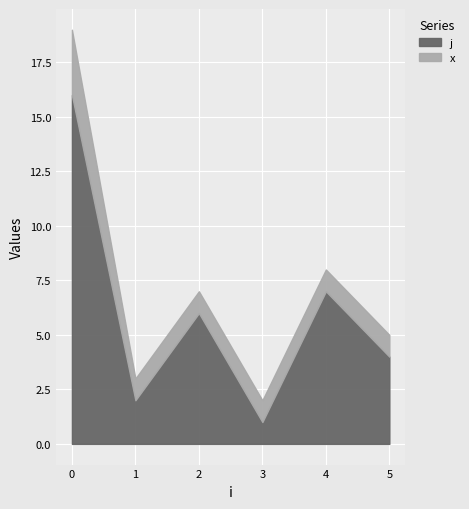

True or false: x and j cross at least once.

False